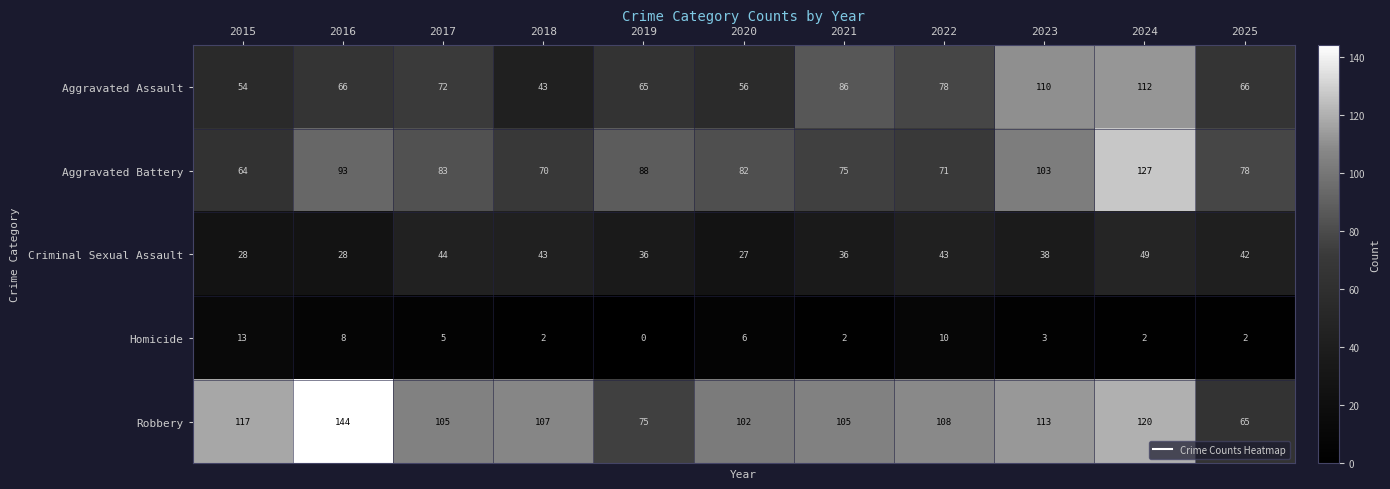

At how many categories does at least one series exceed 137?

1